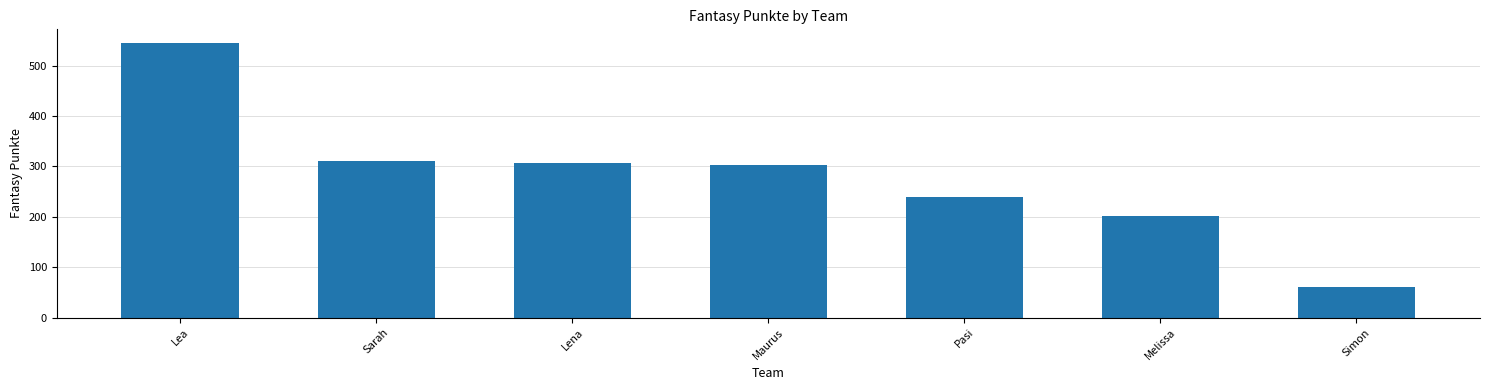

What is the label of the 5th bar from the right?

Lena